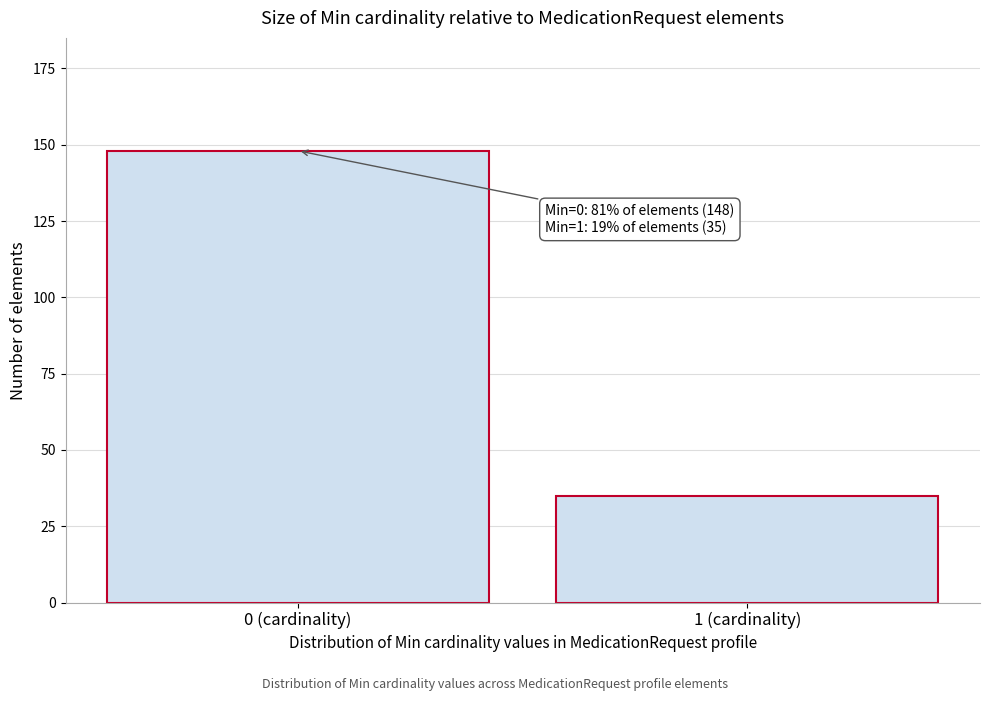

Reading left to right, what are all the values shown in this chart?

0 (cardinality)=148	1 (cardinality)=35